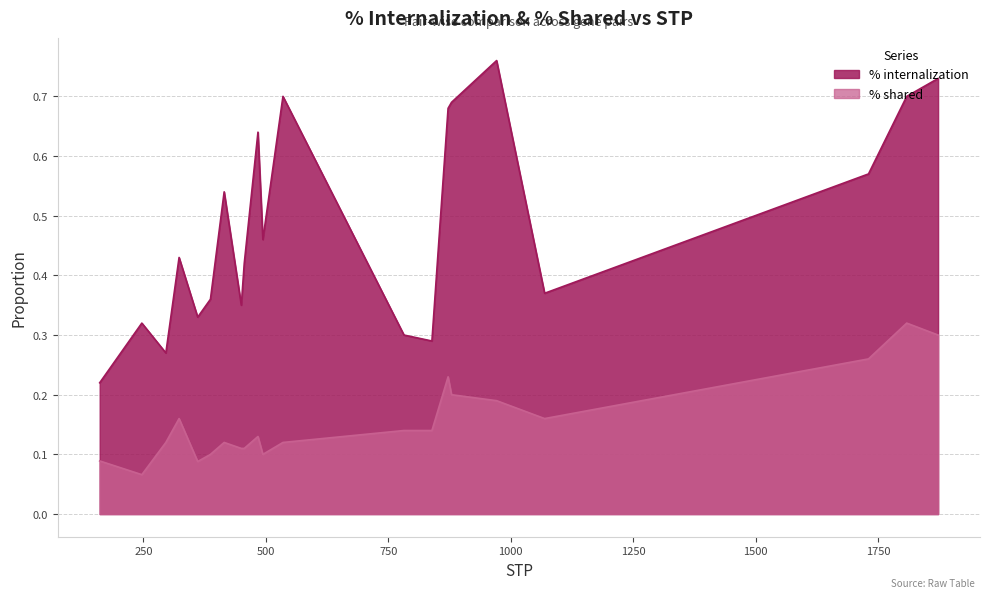

What is the total value across all series at 247?

0.4